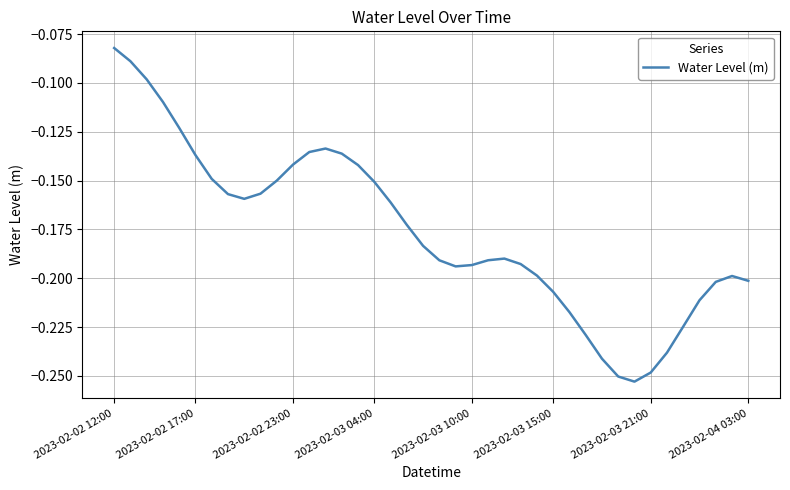

How many lines are shown in the chart?

1